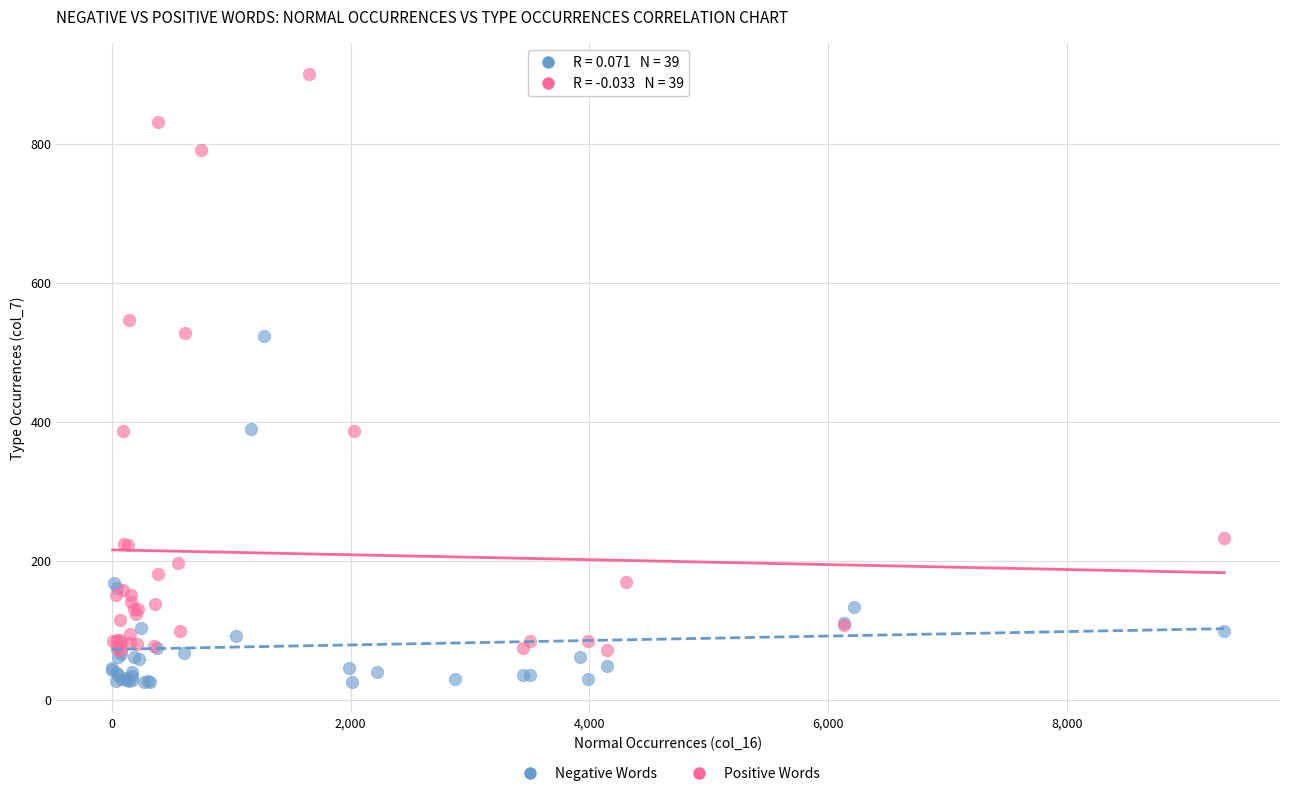

What are all the series names shown in the legend?

Negative Words, Positive Words